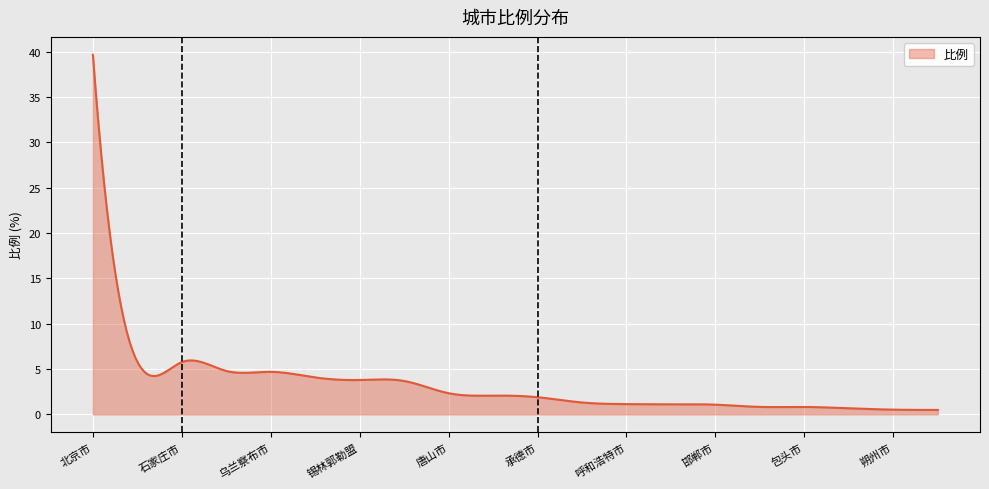

What is the greatest value displayed?

39.6